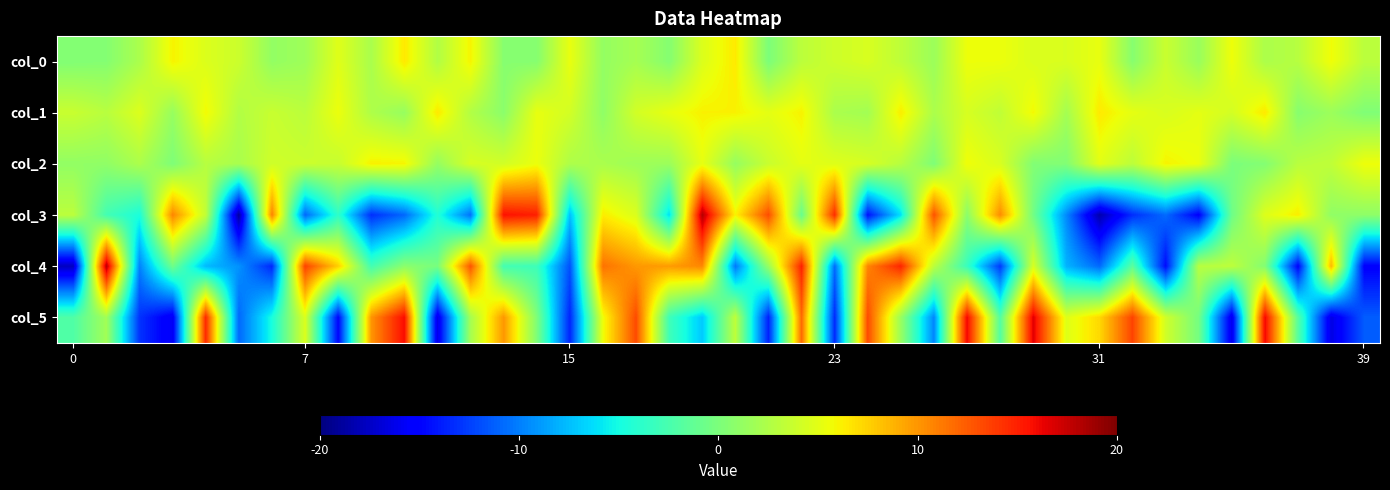

Reading left to right, what are all the values shown in this chart?

col_0: 0.3	0.5	2.3	6.0	4.7	3.8	1.2	1.7	4.9	2.2	6.5	2.6	6.0	0.6	0.5	5.3	1.2	2.1	0.5	4.7	6.5	0.0	3.1	4.0	4.4	3.2	1.6	5.5	5.5	4.6	4.5	5.2	0.6	3.7	1.4	5.5	2.4	2.9	5.7	3.1
col_1: 3.7	2.9	4.7	1.3	5.8	2.6	3.7	3.1	5.4	2.5	1.3	6.5	2.6	0.8	5.2	4.2	1.0	4.2	5.3	6.1	6.1	5.1	6.1	2.3	1.9	6.3	2.3	4.4	3.3	5.8	2.0	6.5	5.1	4.5	5.1	4.2	6.5	0.6	1.6	0.2
col_2: 1.1	1.0	2.4	0.2	2.9	2.2	4.0	3.8	3.6	6.2	6.0	1.2	4.4	4.2	5.4	2.5	2.3	1.7	1.5	5.2	1.3	3.7	5.1	4.8	4.4	2.9	0.2	5.6	4.5	0.3	0.3	5.0	3.1	6.0	5.4	0.0	0.4	3.0	3.3	5.6
col_3: 3.1	-2.7	-4.7	10.7	3.4	-18.9	10.8	-10.9	-3.8	-13.2	-10.9	-4.3	-10.5	15.6	15.0	-7.4	6.3	4.6	-6.2	18.1	6.1	13.1	-0.9	14.5	-14.3	-6.1	12.9	0.7	10.4	-0.4	-9.6	-18.4	-13.2	-10.8	-15.2	-0.6	4.7	6.3	1.0	0.9
col_4: -17.7	18.0	-9.8	-0.6	-7.7	-9.2	-13.5	13.5	7.6	-2.7	0.8	-0.1	12.7	-2.7	-3.0	-11.8	11.5	9.9	9.8	10.6	-10.3	1.4	14.9	-10.7	10.7	14.8	3.1	-3.3	-12.7	4.4	-7.9	-10.8	-1.6	-14.6	2.9	3.2	0.4	-15.0	8.6	-15.2
col_5: -2.1	1.9	-13.0	-15.8	14.6	-10.9	-4.8	4.6	-14.9	10.0	15.9	-16.3	2.0	9.9	0.2	-13.6	5.6	13.2	-3.0	-7.1	3.2	-13.7	11.8	-13.3	13.2	1.4	-9.7	16.1	-2.0	16.6	4.8	7.2	13.5	4.1	-0.3	-16.3	16.1	-1.8	-16.5	-11.3